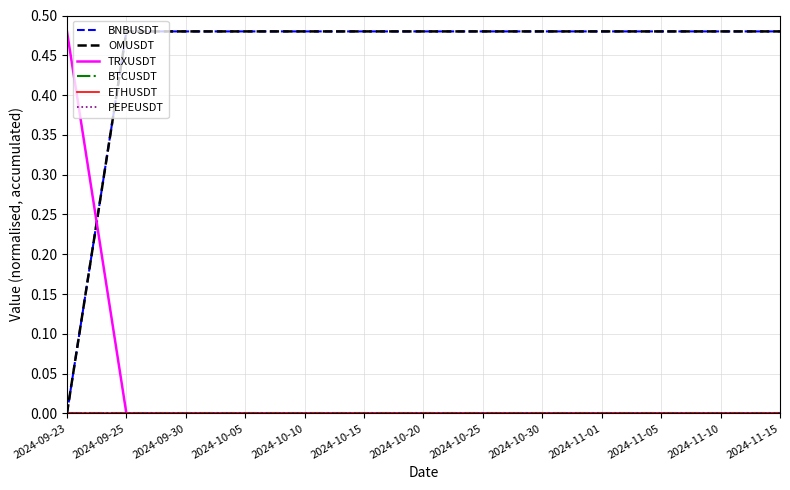

True or false: TRXUSDT and ETHUSDT cross at least once.

False